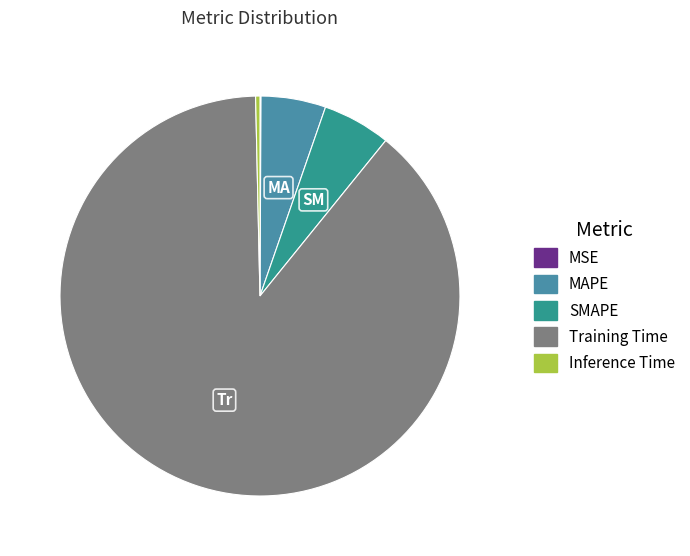

How many segments does this pie chart have?

5